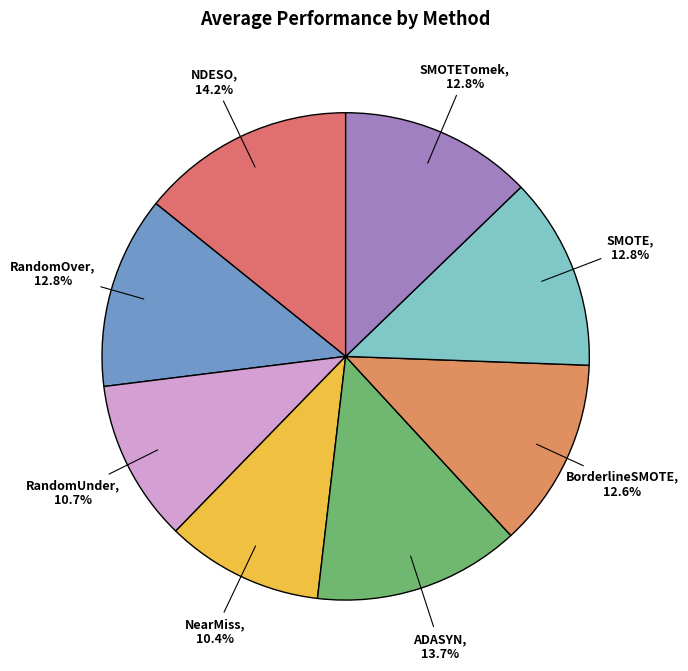

Which category has the biggest portion of the pie?

NDESO